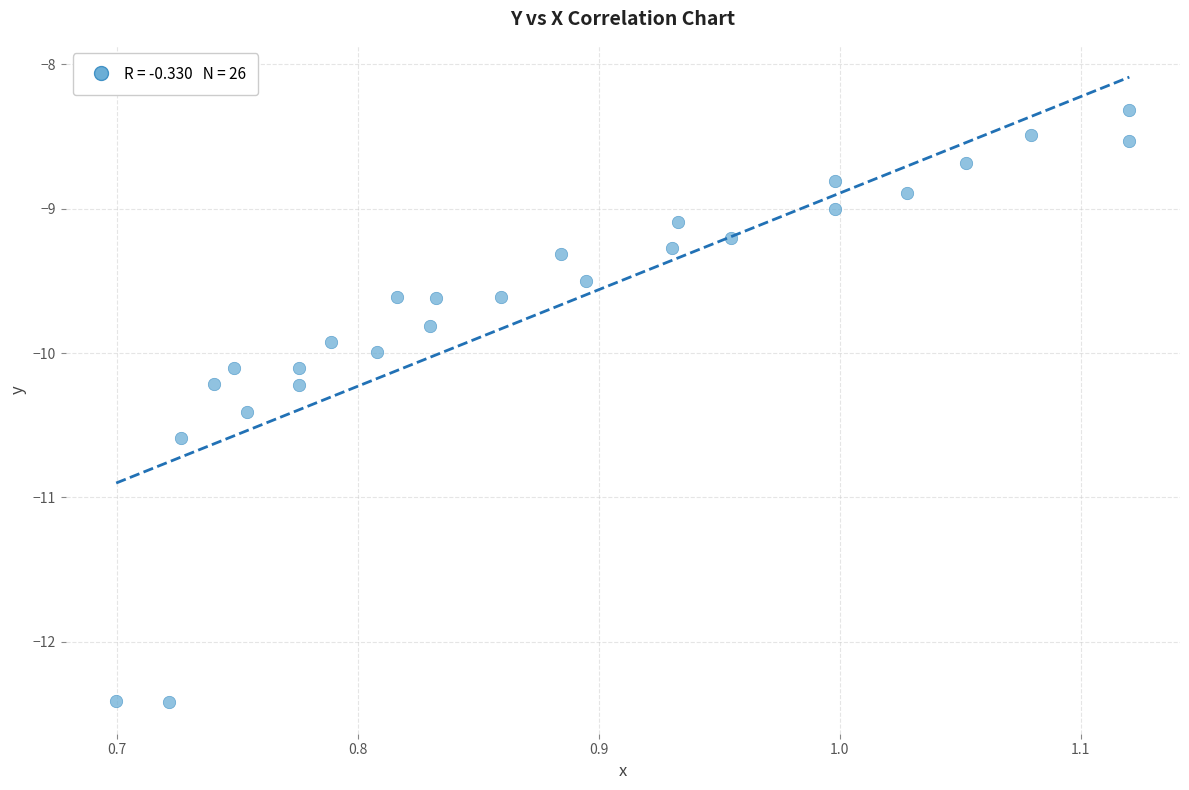

What is the range of X values (max minus min)?

0.4